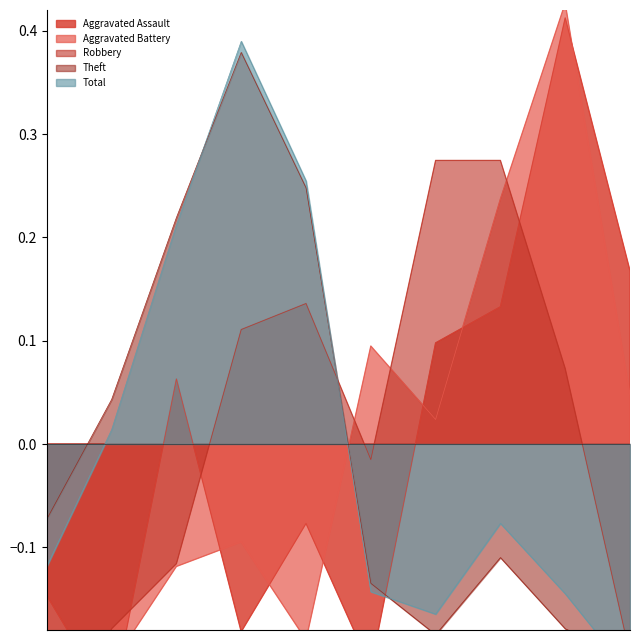

What is the total value across all series at 2024?

-0.4